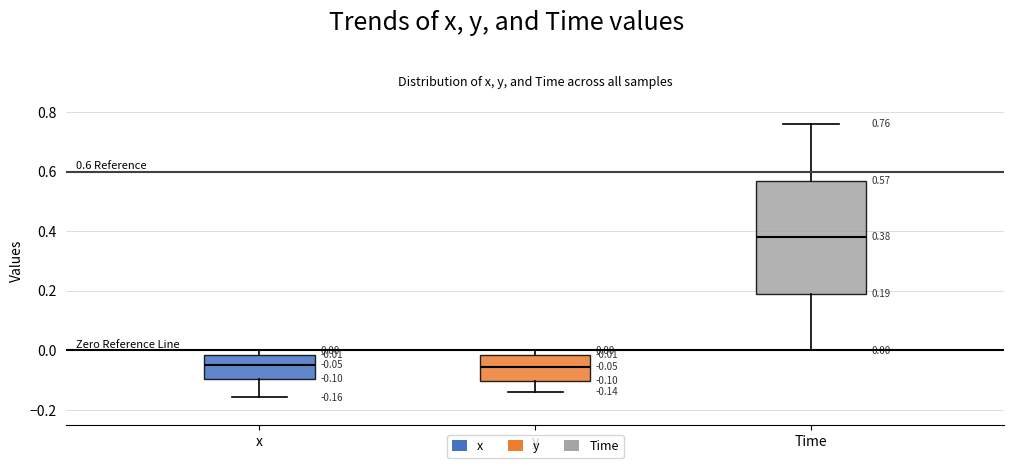

Which box is the tallest, from its lower edge to its upper edge?

Time